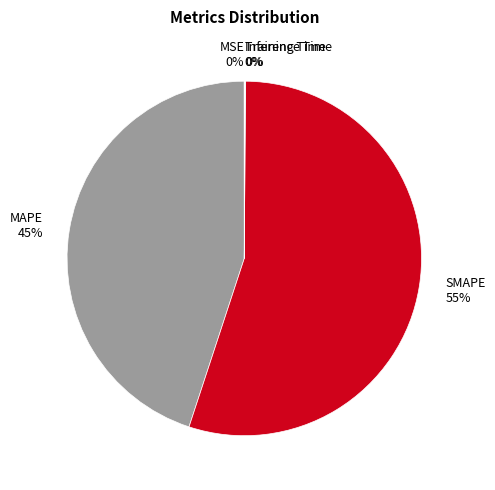

To the nearest percent, what portion does SMAPE represent?

55%